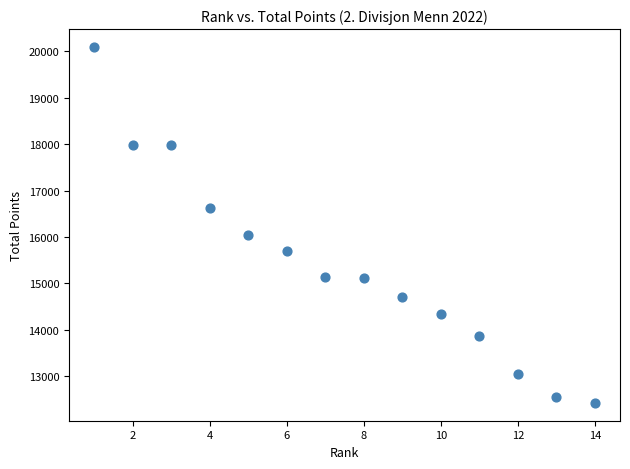

What is the range of Y values (max minus min)?

7673